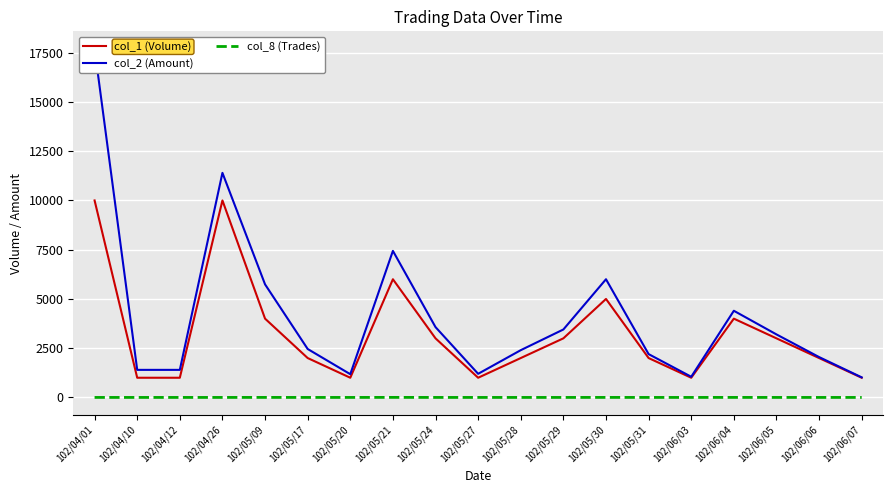

Which series changed the most between 102/05/27 and 102/05/28?

col_2 (Amount)